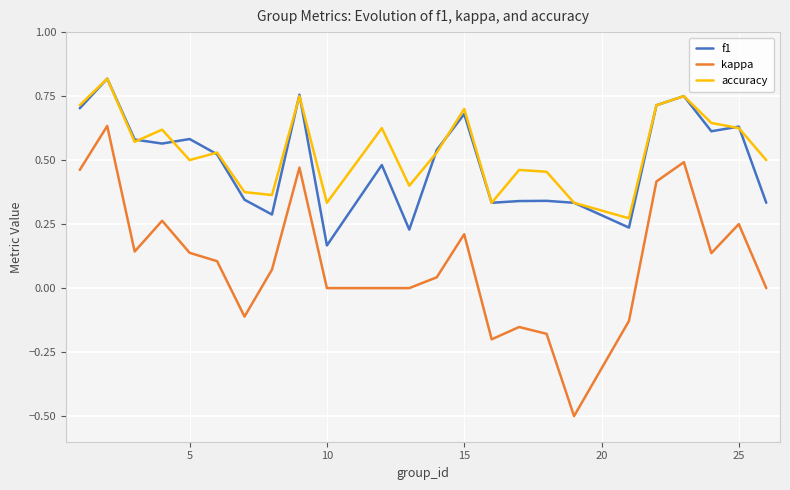

Which series has the largest range (max minus min)?

kappa